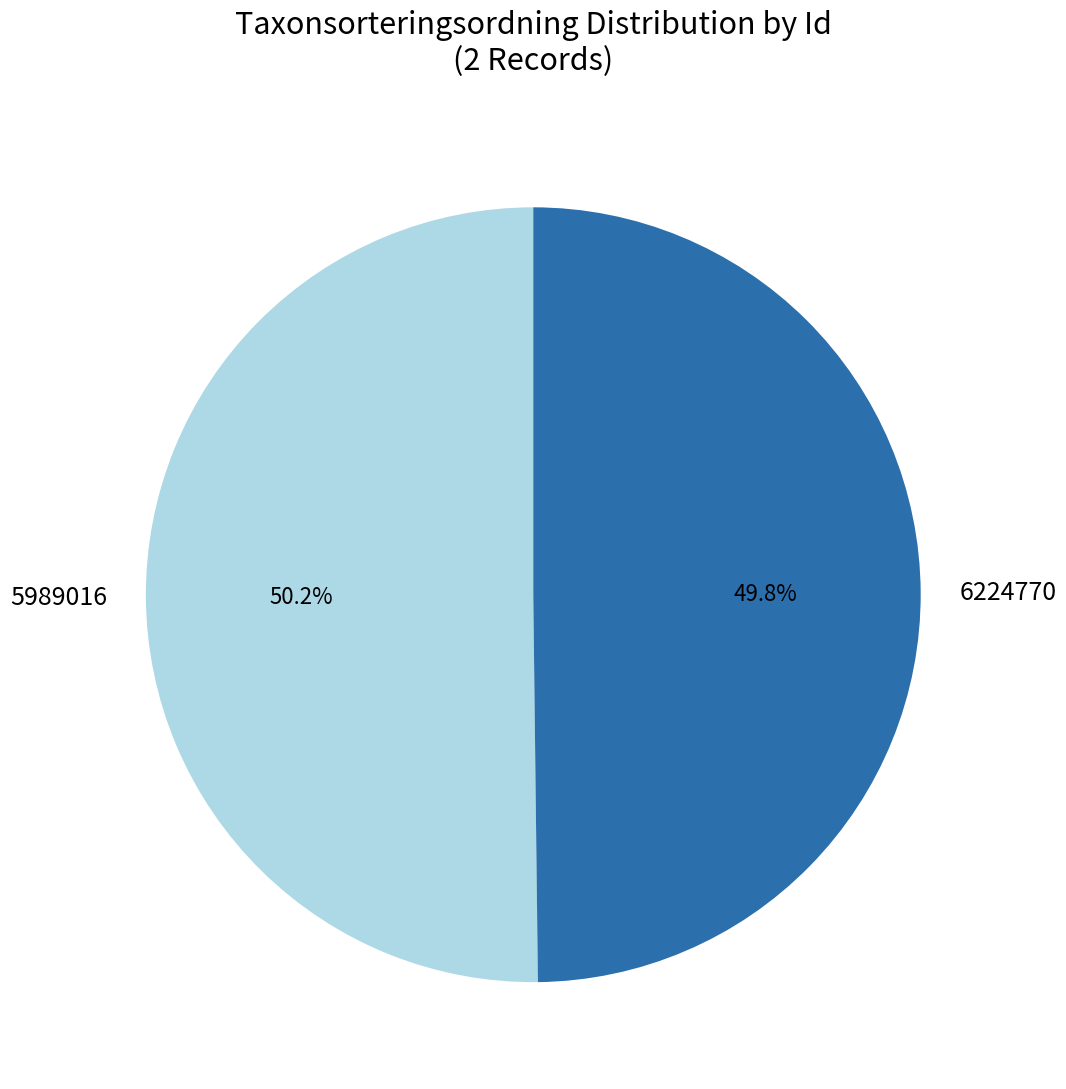

How many segments does this pie chart have?

2